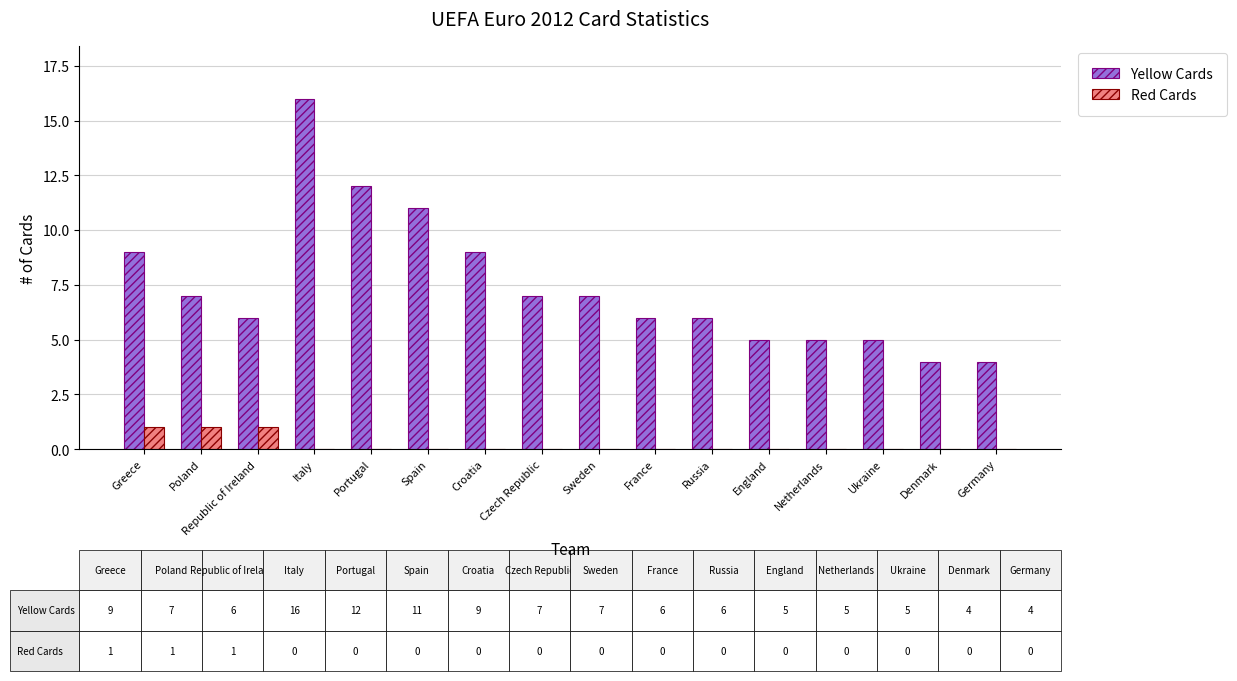

Reading left to right, extract all data points from this chart.

Yellow Cards: 9	7	6	16	12	11	9	7	7	6	6	5	5	5	4	4
Red Cards: 1	1	1	0	0	0	0	0	0	0	0	0	0	0	0	0